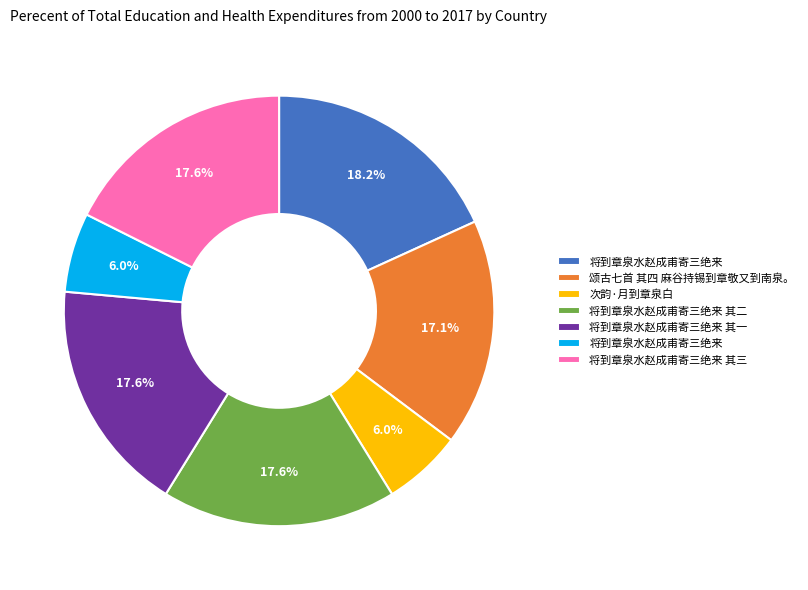

Does any single category account for the majority?

No